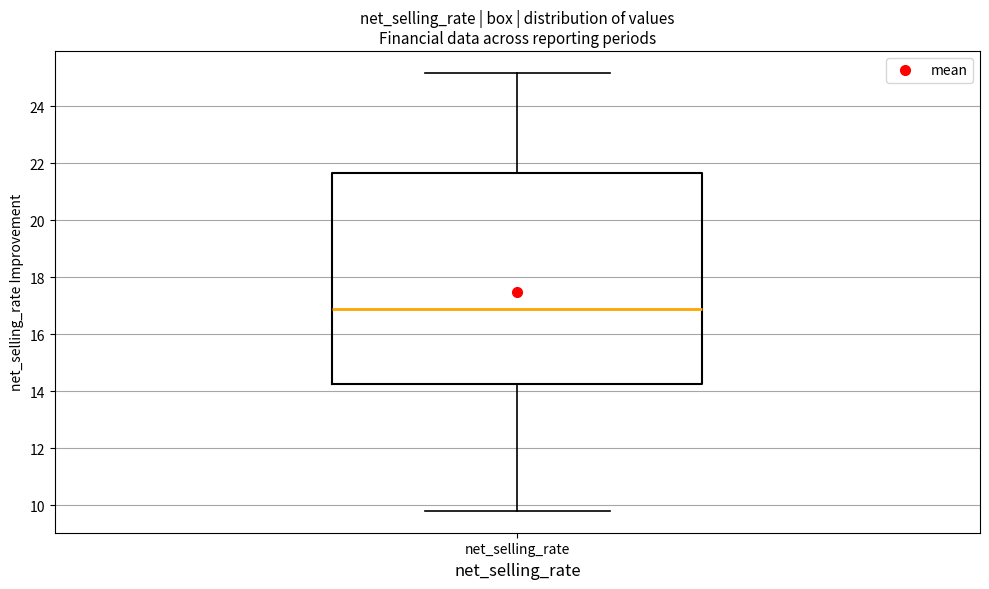

Transcribe this box plot: give where the median line is, the range the box spans, and where the two whiskers end, as read against the y-axis. The values are not printed on the chart, so give them approximately, as read against the axis.

median 16.8, box 14.2 to 21.6, whiskers 9.8 to 25.2